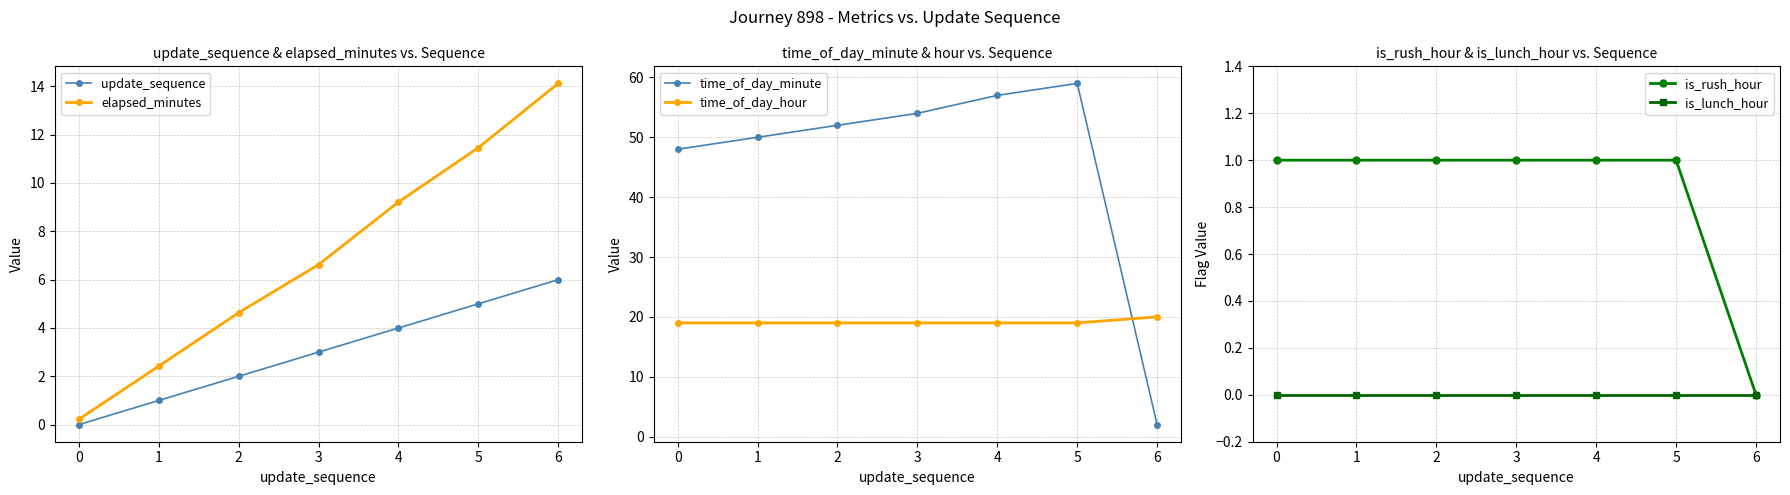

What is the sum of all is_rush_hour values?

6